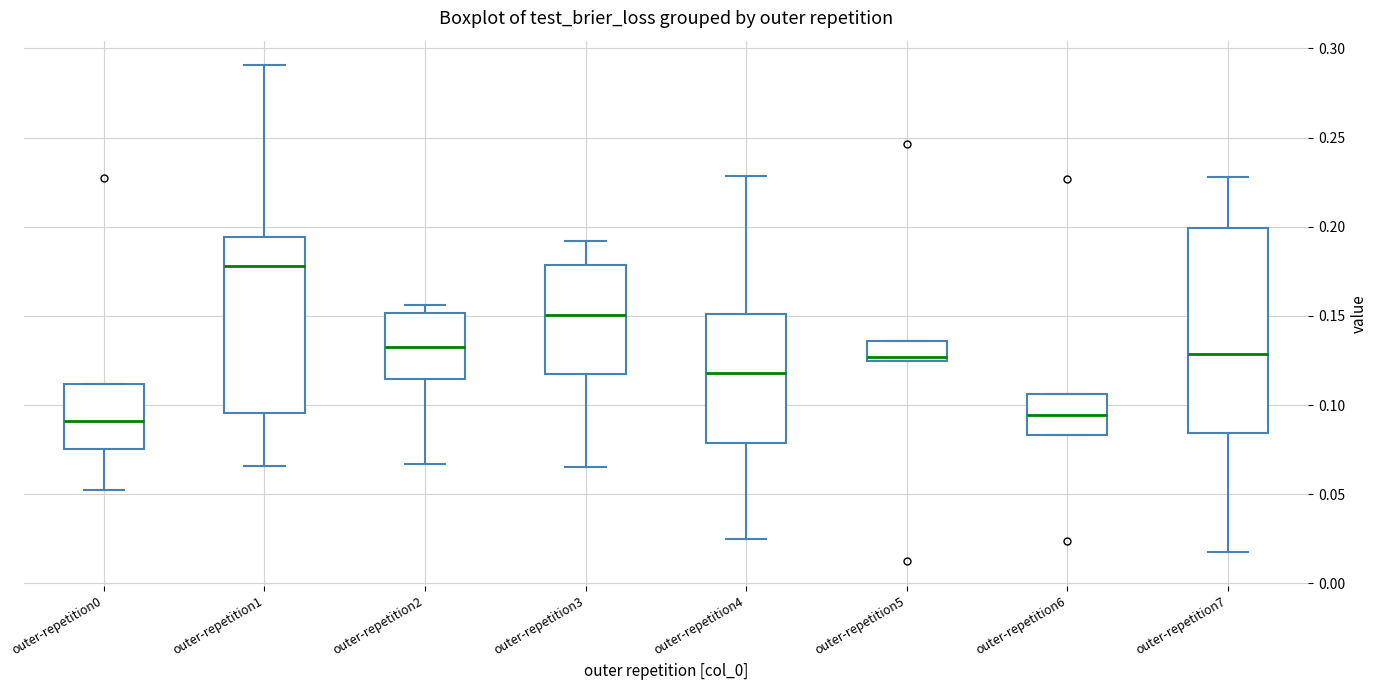

Which box is the tallest, from its lower edge to its upper edge?

outer-repetition7